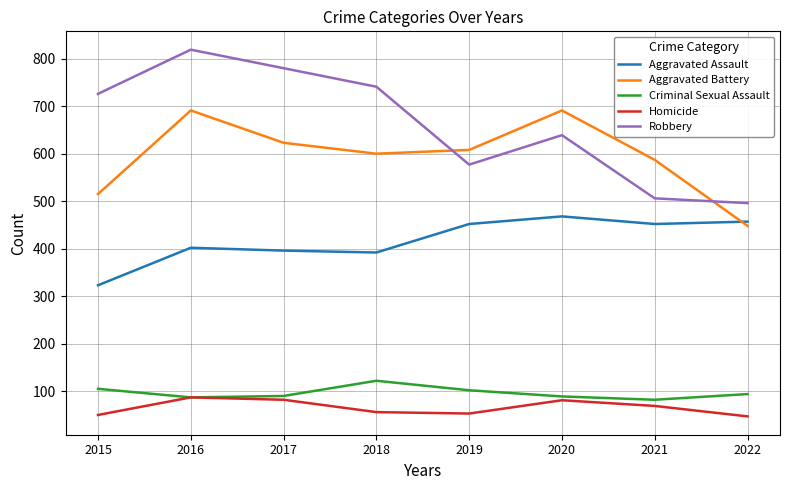

In Aggravated Battery, how many points are higher than both neighbors (excluding endpoints)?

2